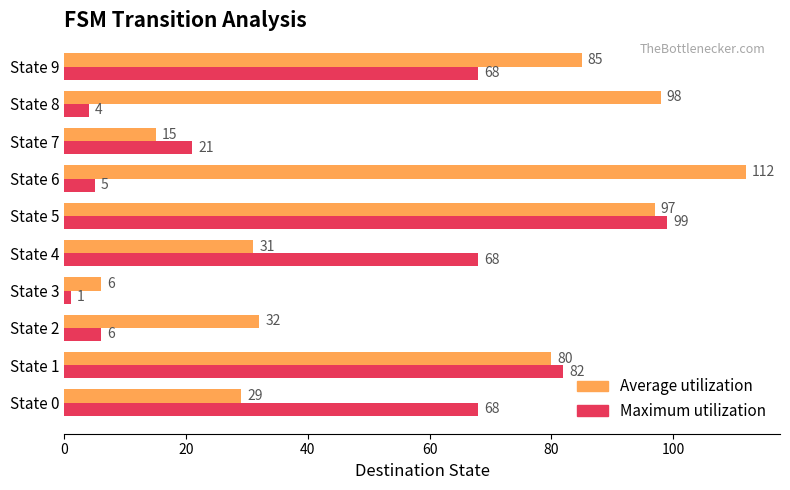

What is the difference between the highest and lowest values at State 4?

37